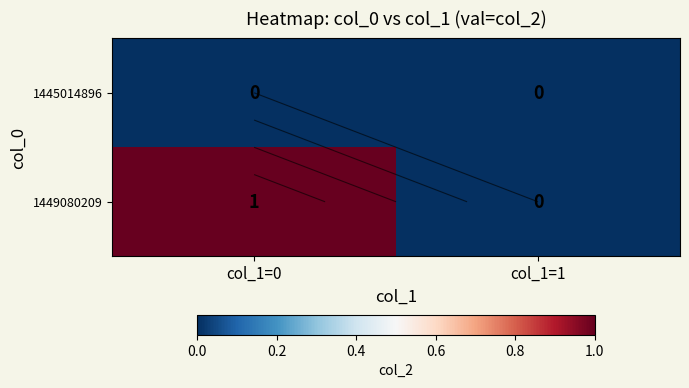

The value of 1449080209 at col_1=1 is 1. True or false?

False